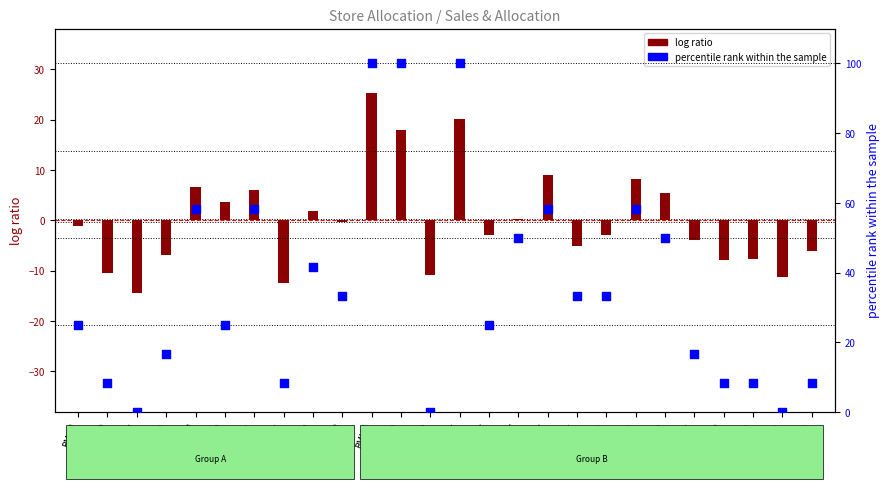

Which series contains the lowest Y value?

log ratio